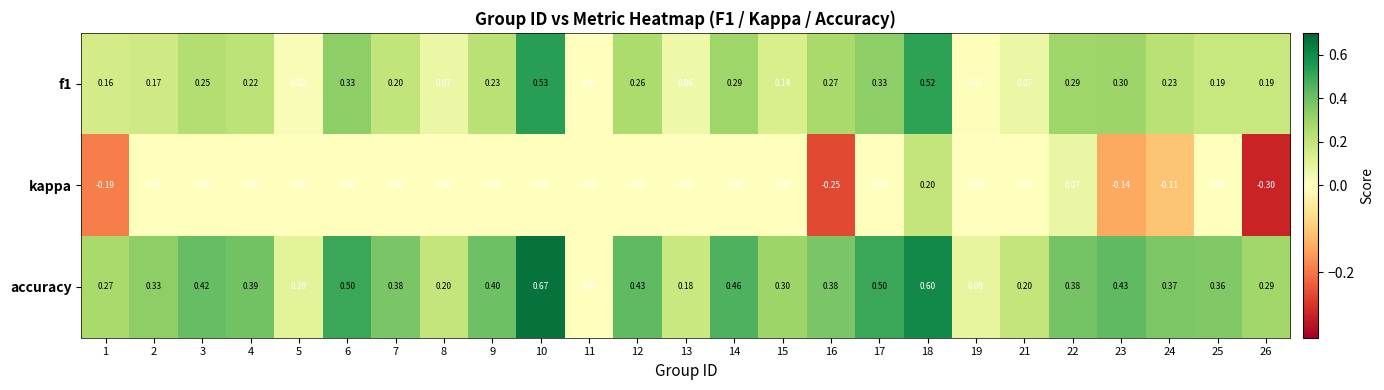

Which series has the largest total across all categories?

accuracy